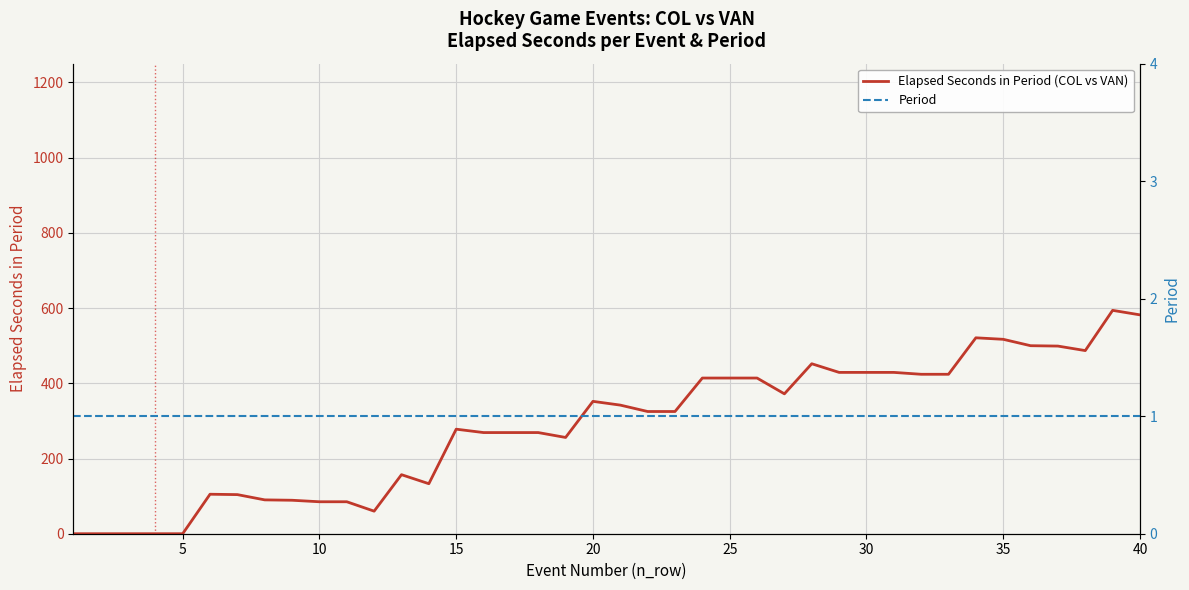

Reading right to left, extract all data points from this chart.

Elapsed Seconds in Period (COL vs VAN): 582	594	487	499	500	517	521	424	424	429	429	429	452	372	414	414	414	325	325	342	352	256	269	269	269	278	133	157	60	85	85	89	90	104	105	0	0	0	0	0
Period: 1	1	1	1	1	1	1	1	1	1	1	1	1	1	1	1	1	1	1	1	1	1	1	1	1	1	1	1	1	1	1	1	1	1	1	1	1	1	1	1